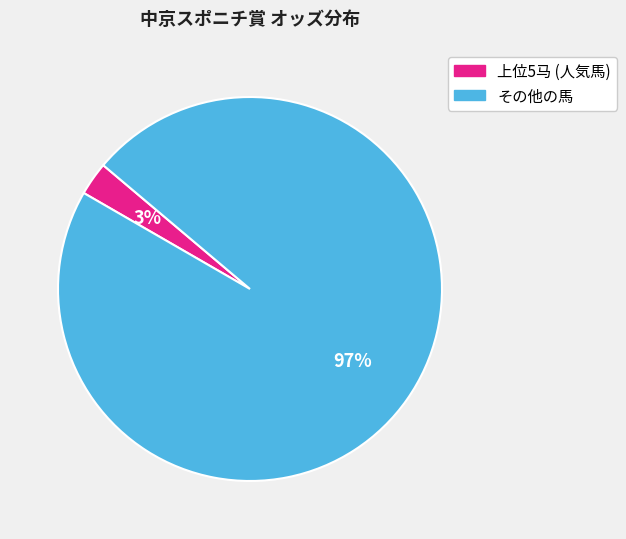

Which category has the smallest portion of the pie?

上位5马 (人気馬)